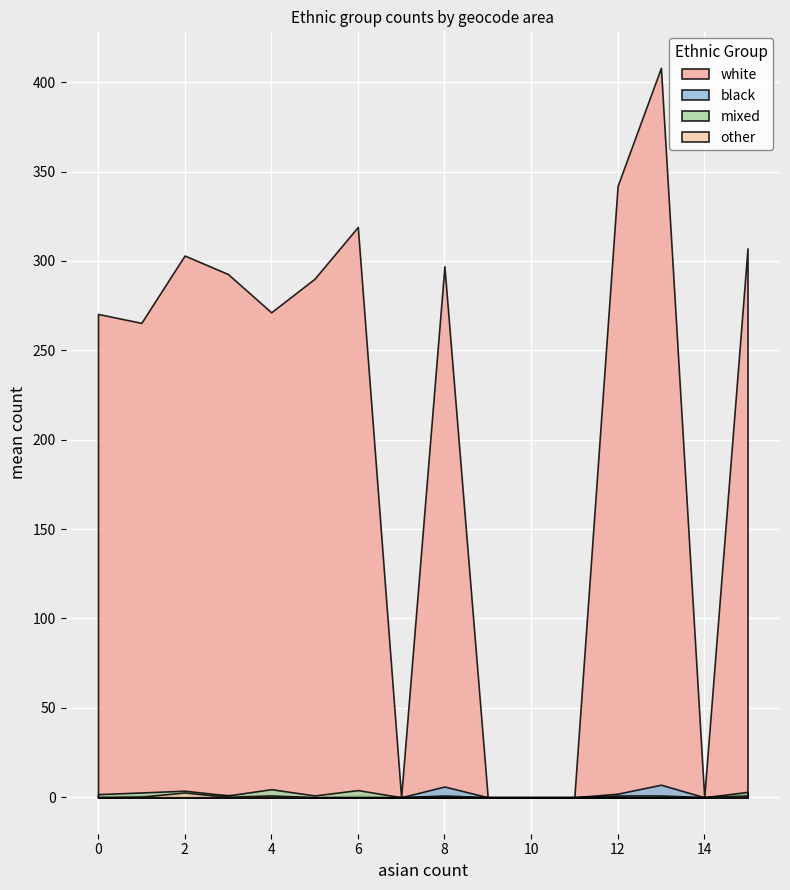

What is the maximum value shown in the chart?

408.0